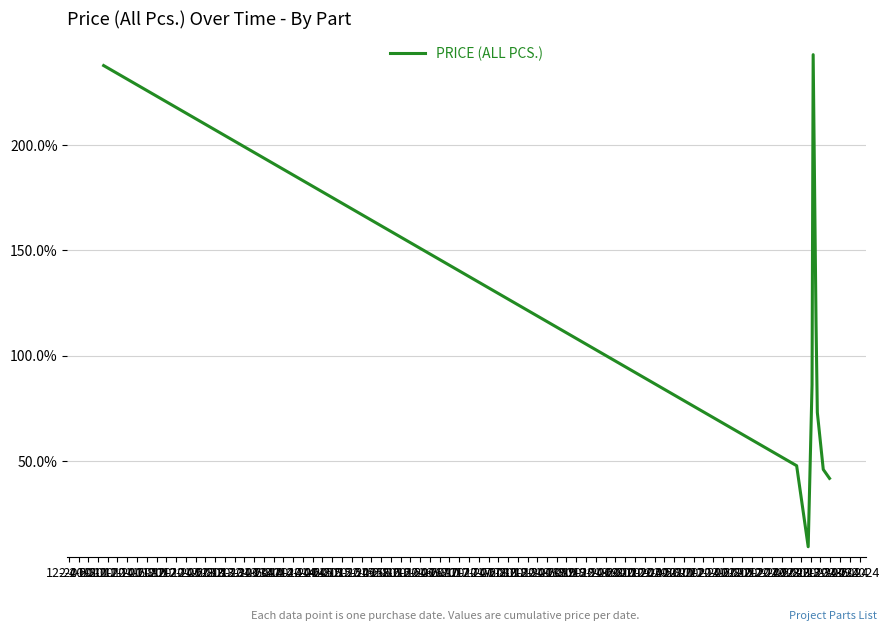

What is the smallest value displayed?

9.3